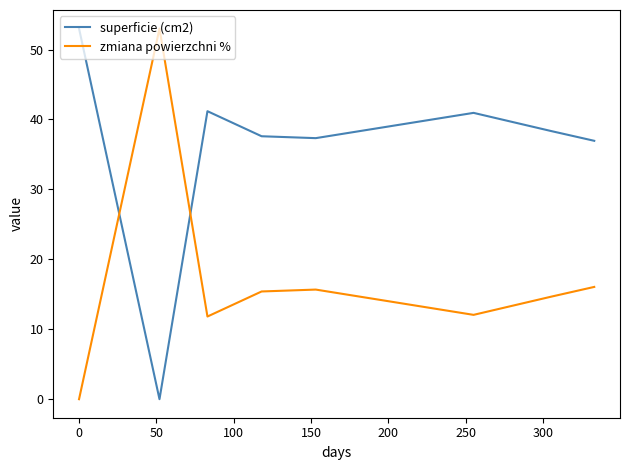

After their last crossing, which series has the higher values: superficie (cm2) or zmiana powierzchni %?

superficie (cm2)